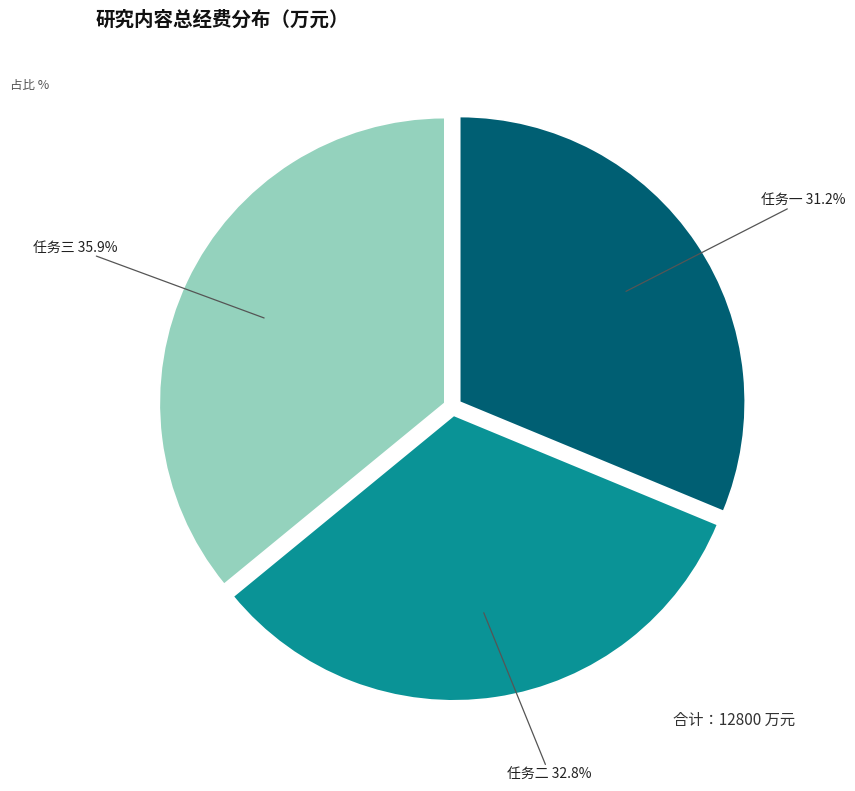

Is there any slice that represents more than half of the pie?

No